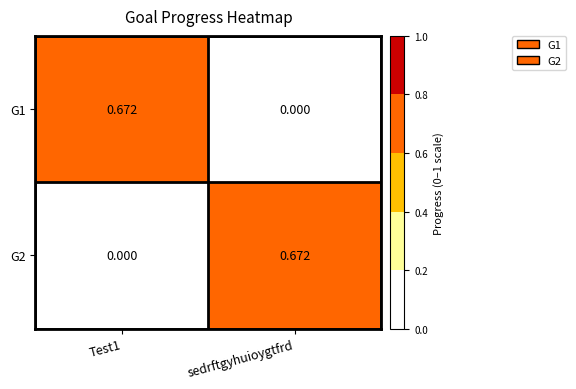

Where is G1 nearest to the value 0?

sedrftgyhuioygtfrd